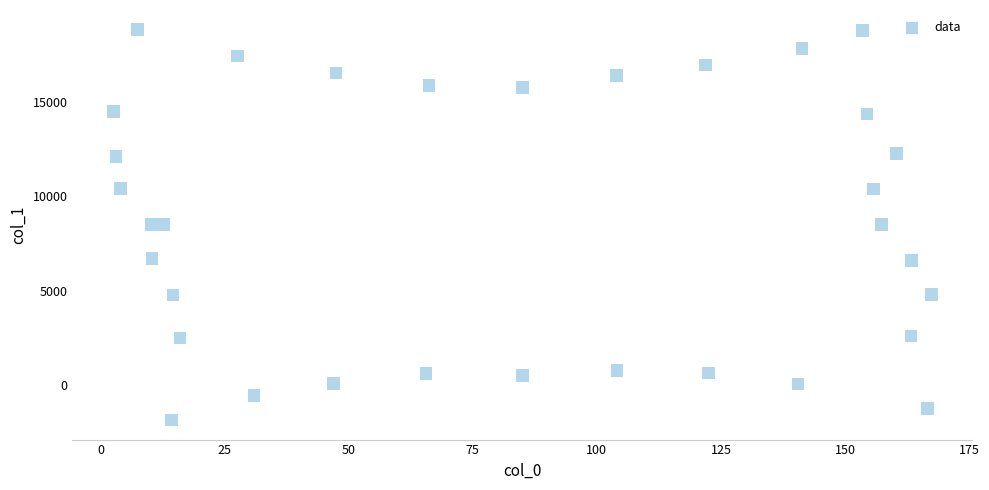

What is the range of Y values (max minus min)?

20646.5